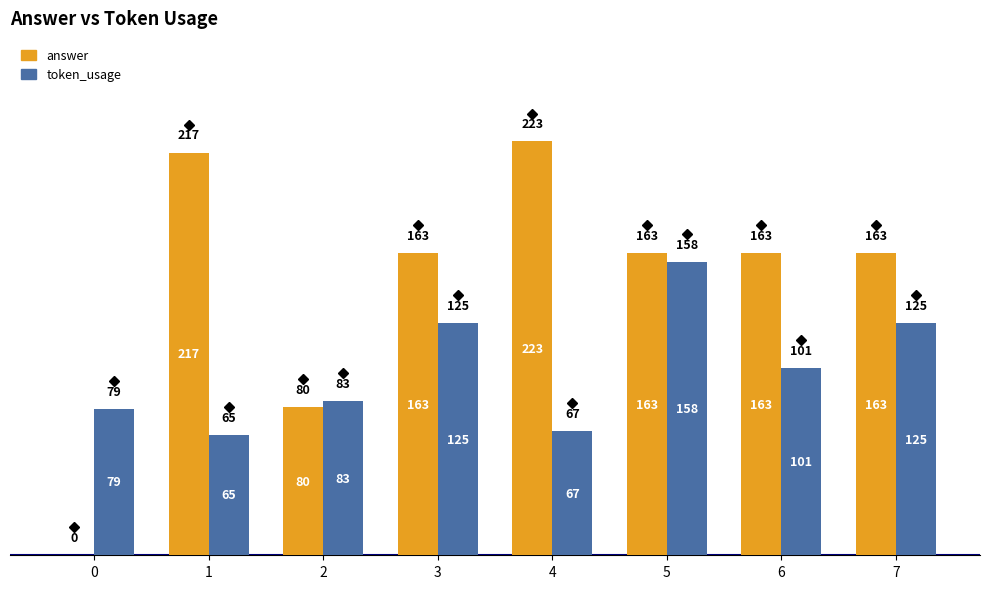

What are all the series names shown in the legend?

answer, token_usage